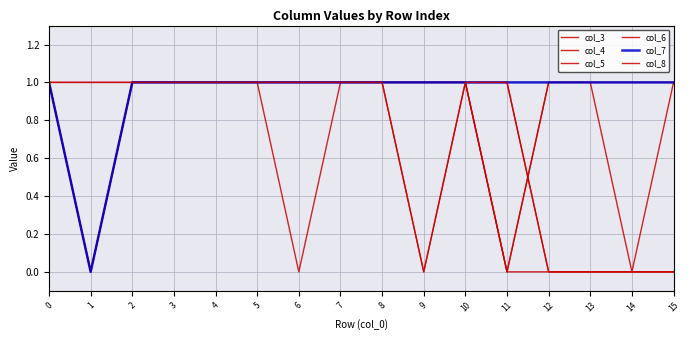

How many intersections are there between col_3 and col_8?

1